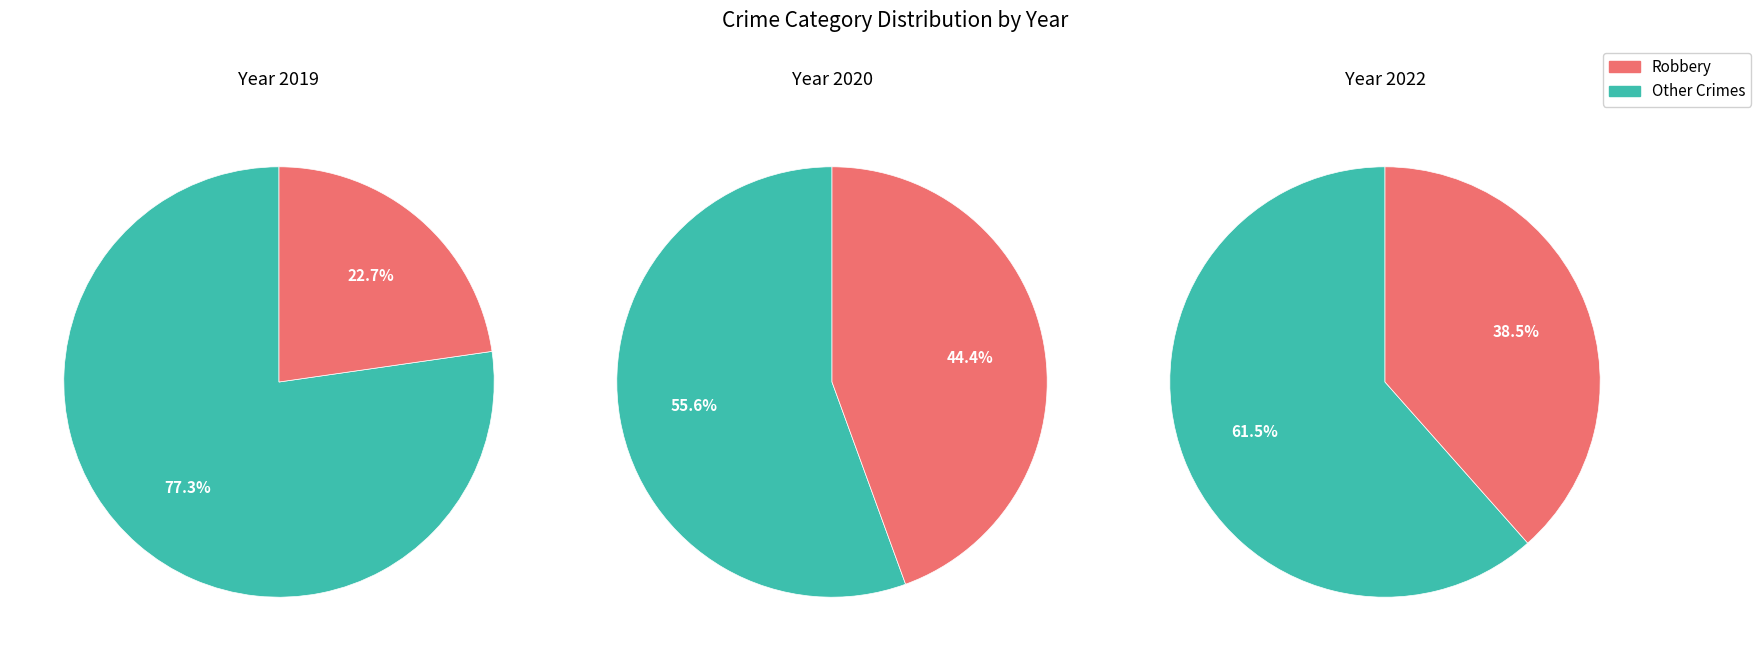

Does Robbery account for over 50% of the chart?

No